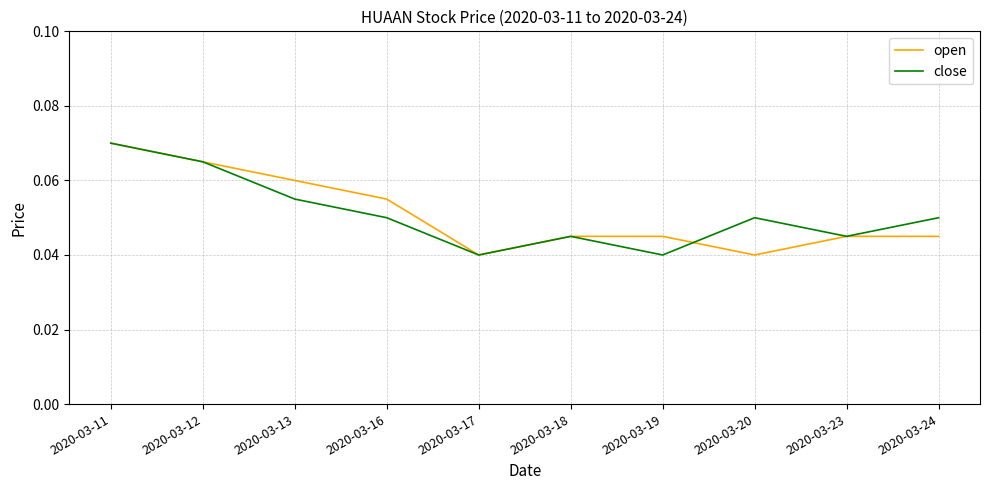

At which category is the sum across all series the highest?

2020-03-11